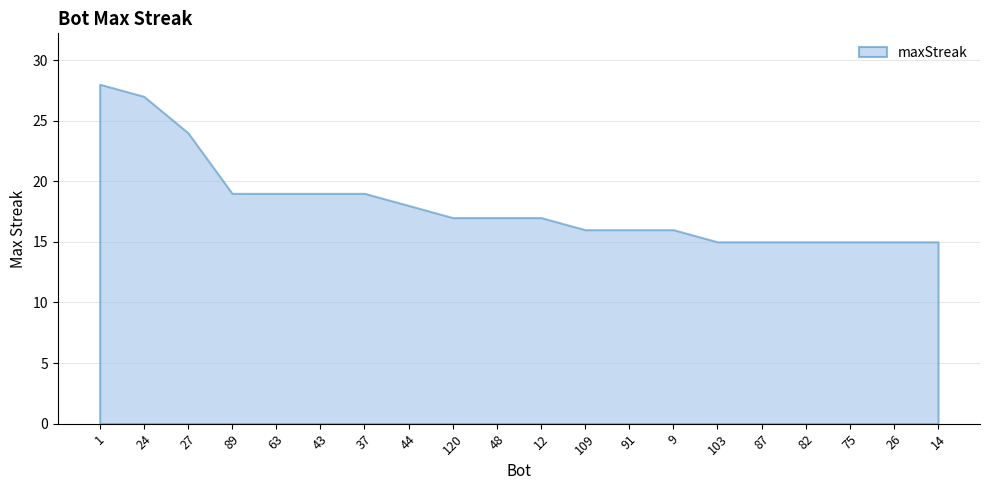

What is the label of the 20th point from the right?

1